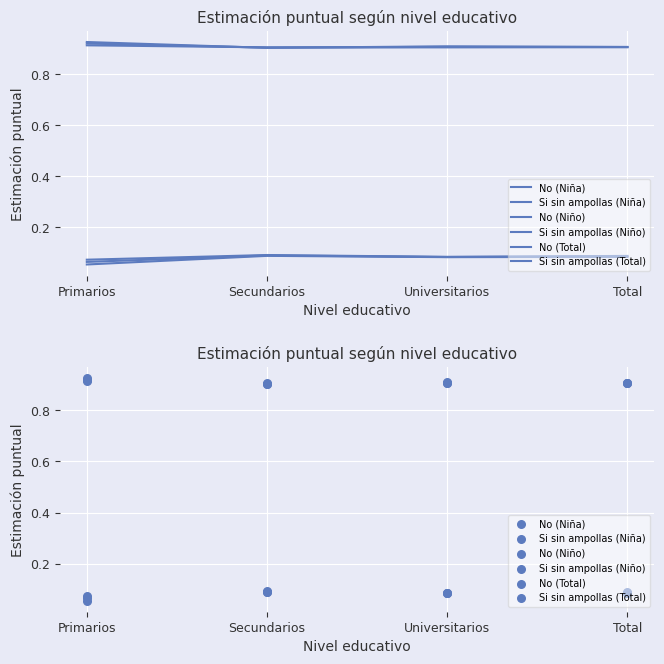

Is the value of Si sin ampollas (Niño) at Total greater than the value of No (Total) at Primarios?

No